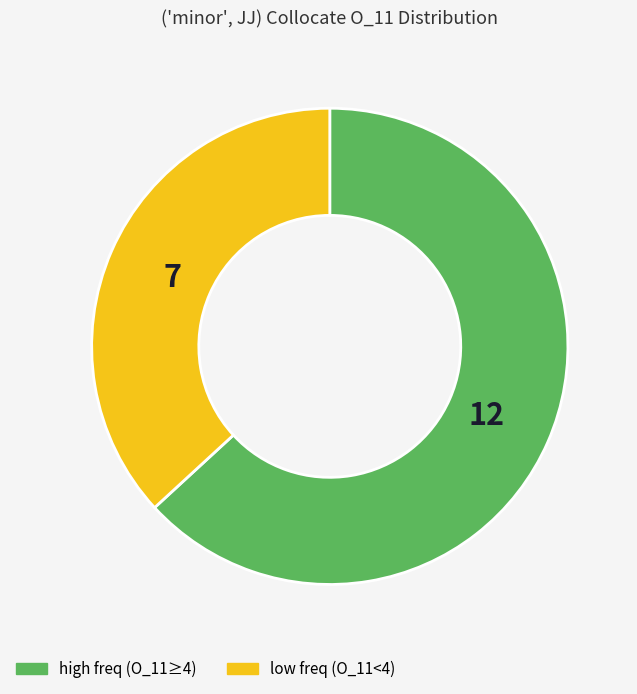

Does any single category account for the majority?

Yes